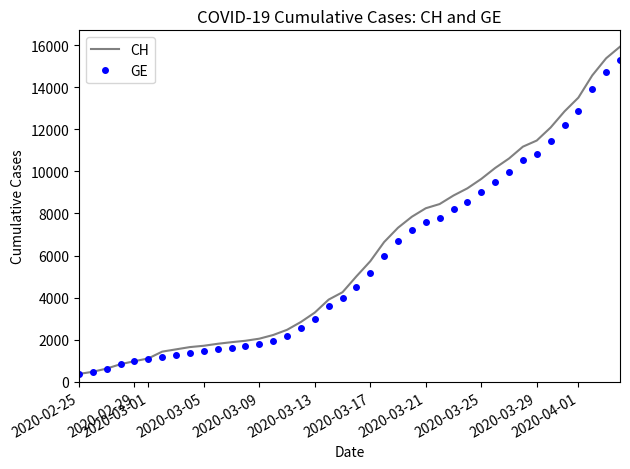

What is the average value of the CH series?

6053